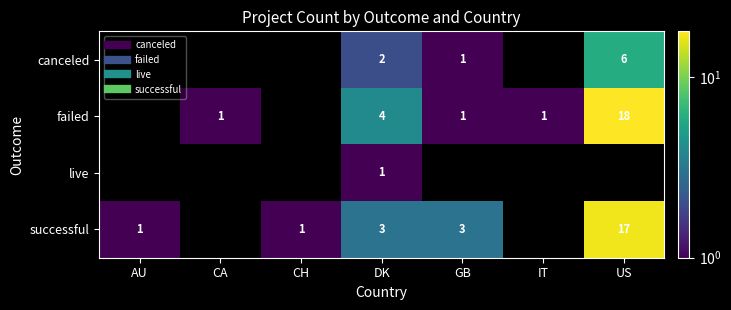

At how many categories does at least one series exceed 8?

1